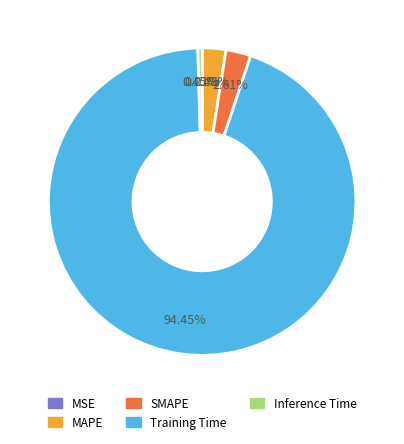

Between Inference Time and SMAPE, which is larger?

SMAPE